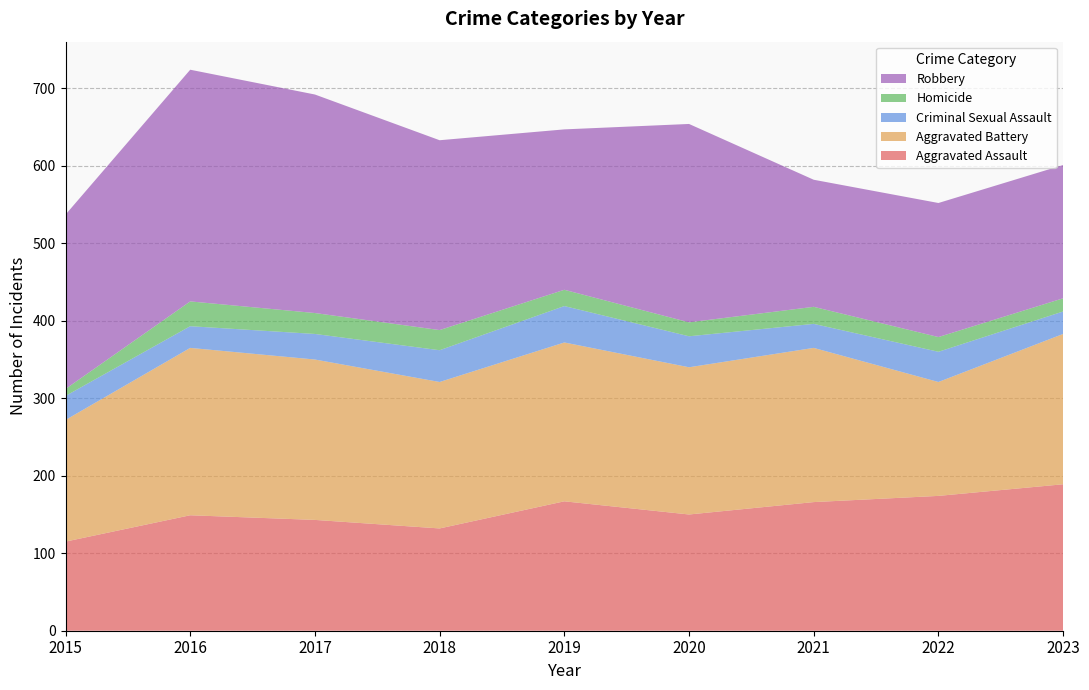

Reading left to right, list all the values displayed in this chart.

Aggravated Assault: 115	149	143	132	167	150	166	174	189
Aggravated Battery: 157	216	207	189	205	190	199	147	194
Criminal Sexual Assault: 31	28	33	41	47	40	31	39	29
Homicide: 9	32	27	26	21	18	22	19	17
Robbery: 225	299	282	245	207	256	164	173	172